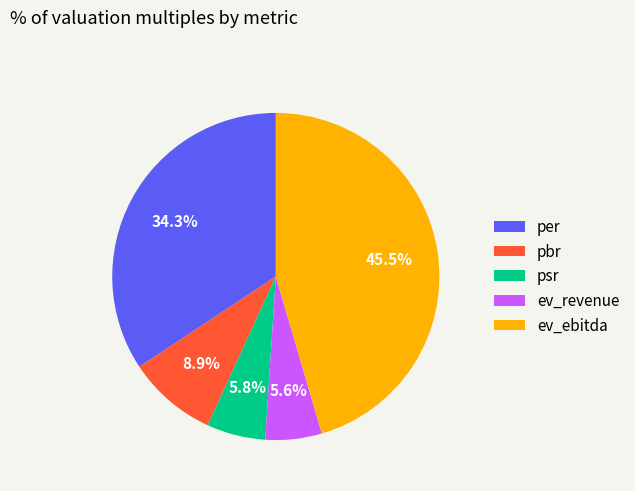

Does ev_ebitda represent more than half of the total?

No